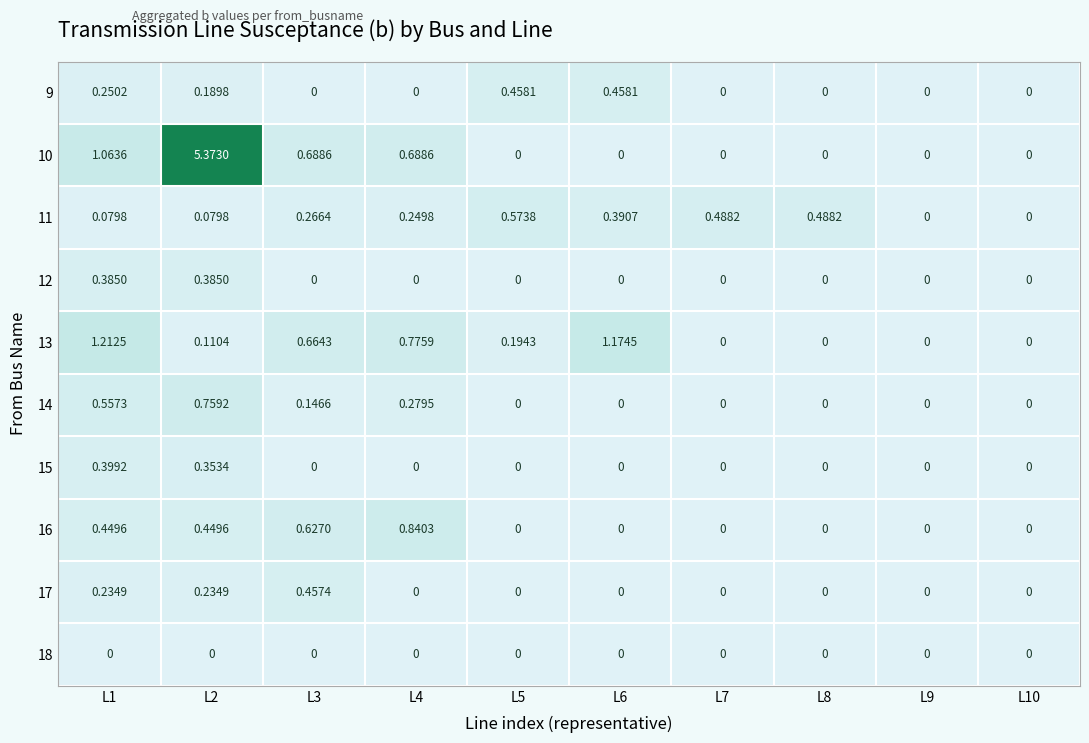

Is the value of 12 at L1 greater than the value of 9 at L3?

Yes